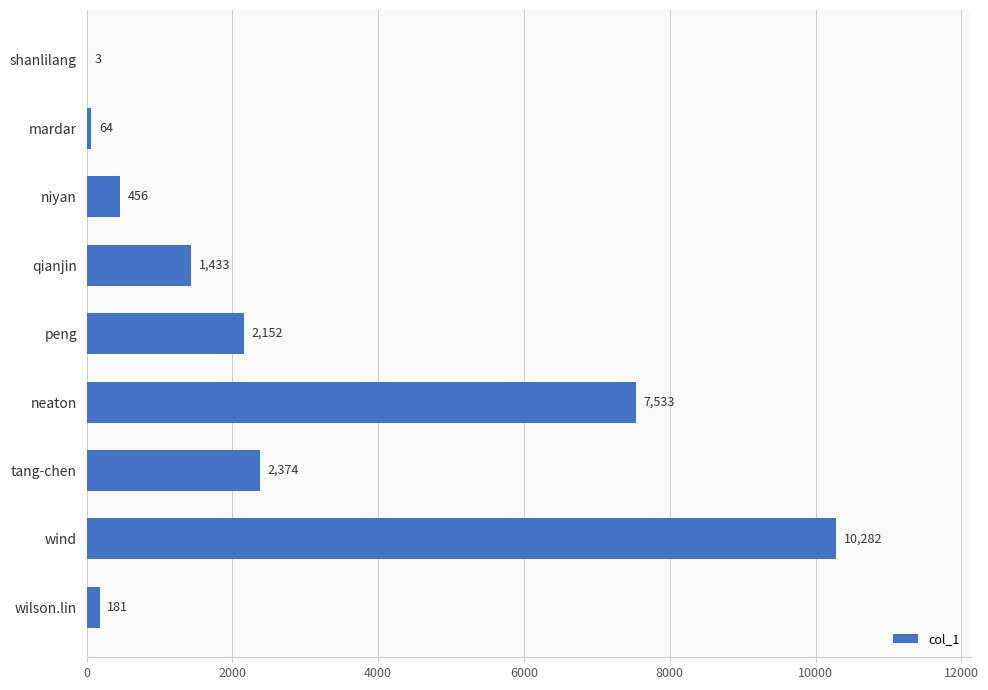

What is the sum of the values at wilson.lin and neaton?

7714